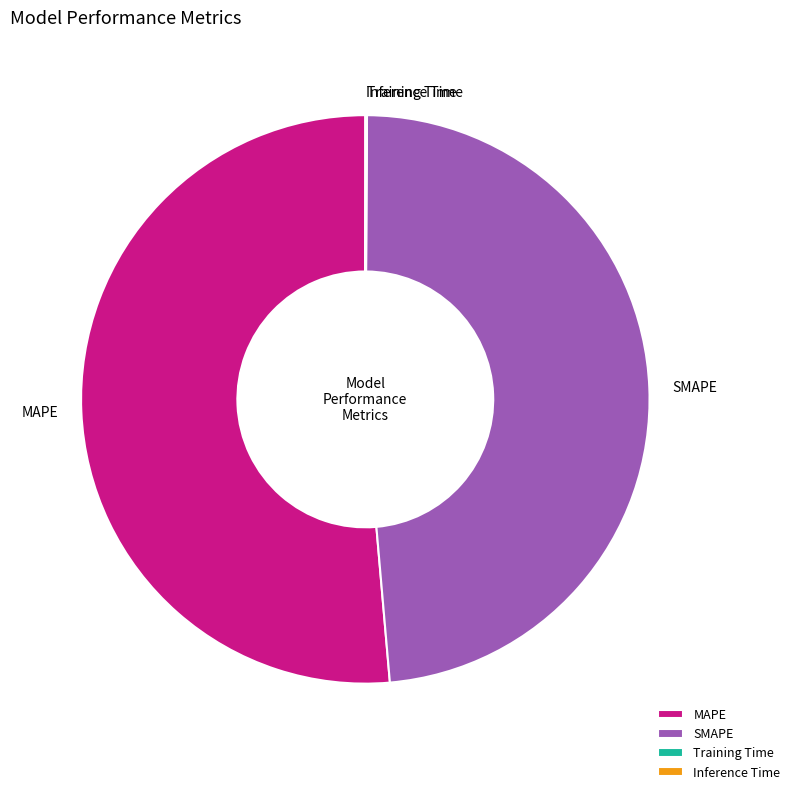

True or false: MAPE accounts for 61% of the total.

False